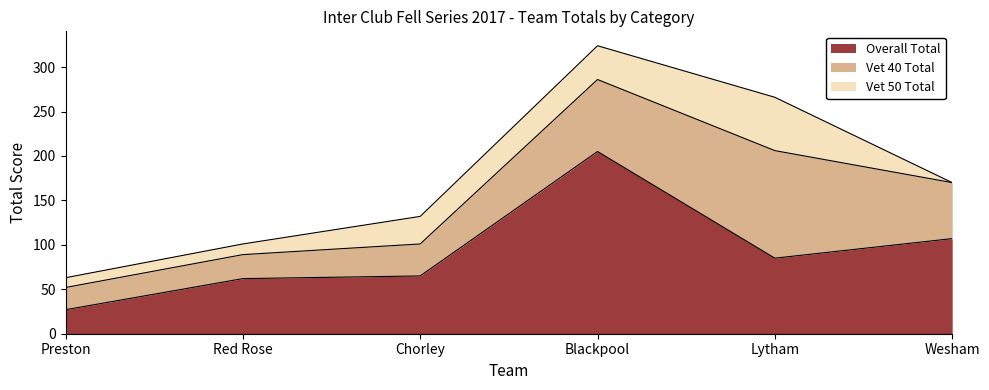

True or false: Vet 50 Total and Vet 40 Total intersect in this chart.

False